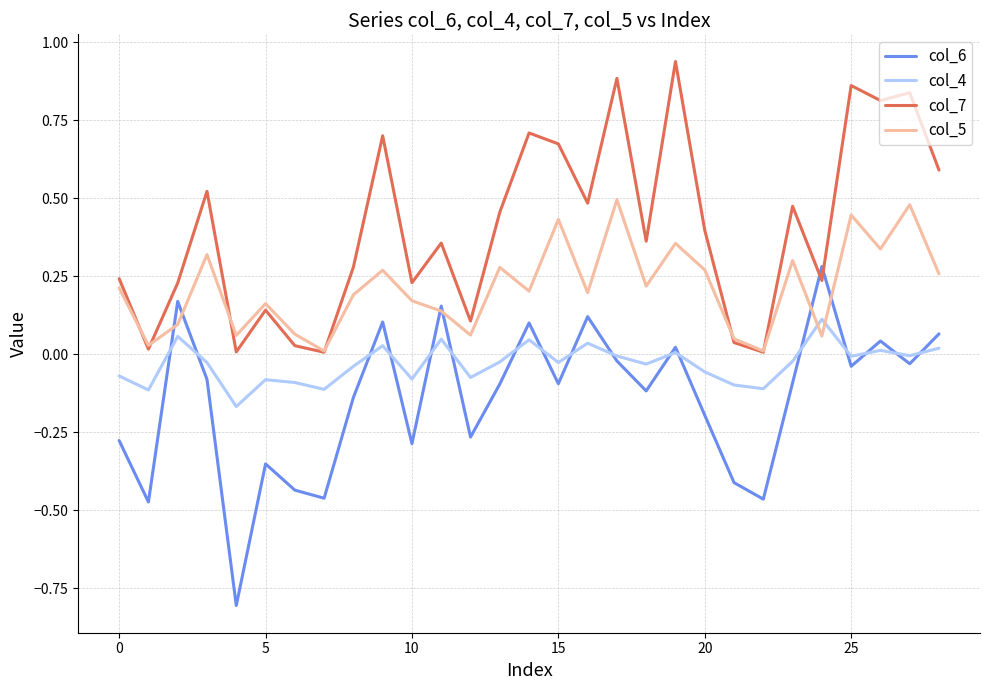

What are all the series names shown in the legend?

col_6, col_4, col_7, col_5